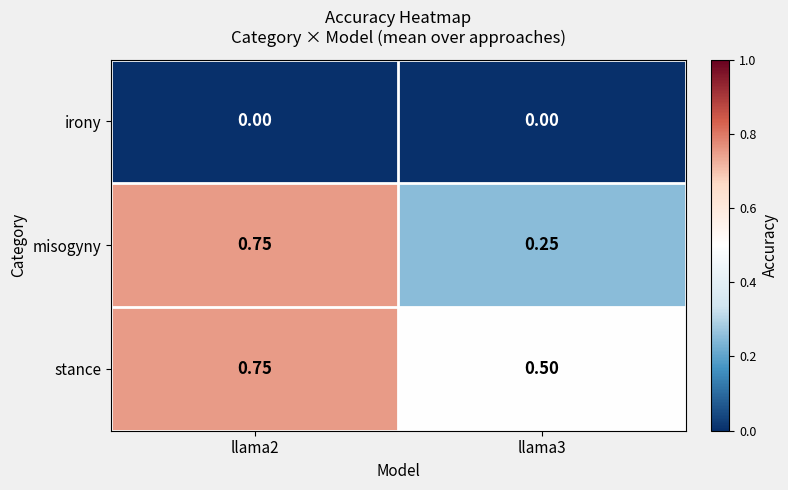

Rank the series by their average value, from highest to lowest.

stance, misogyny, irony